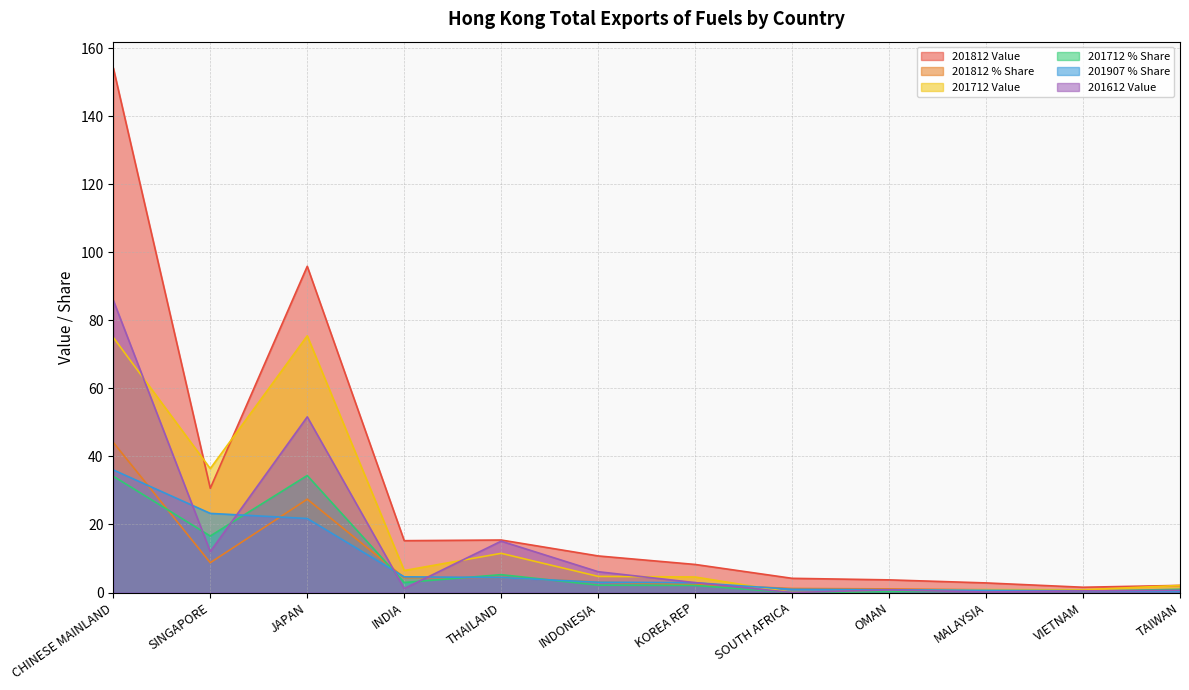

At which category is the sum across all series the highest?

CHINESE MAINLAND